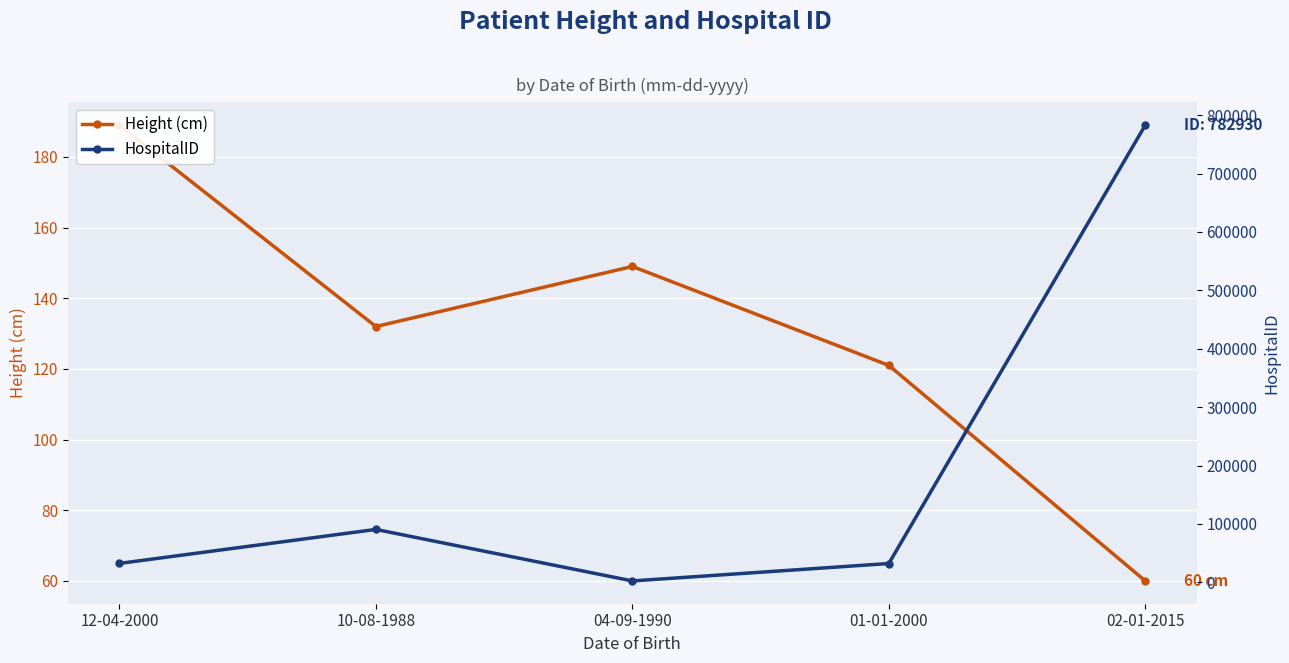

The value of HospitalID at 02-01-2015 is 341655. True or false?

False